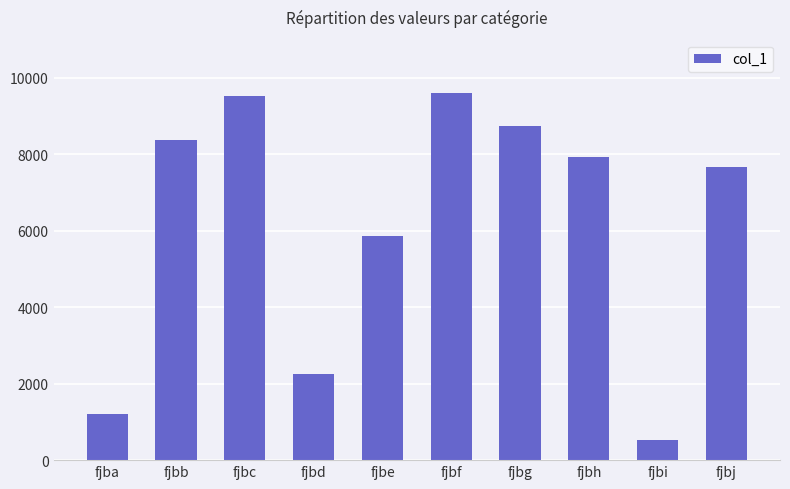

What is the minimum value shown in the chart?

525